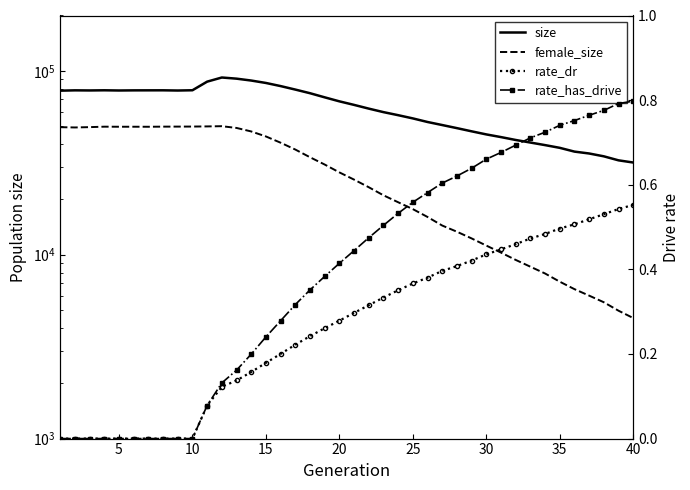

Is this an area chart (filled region under the line)?

No